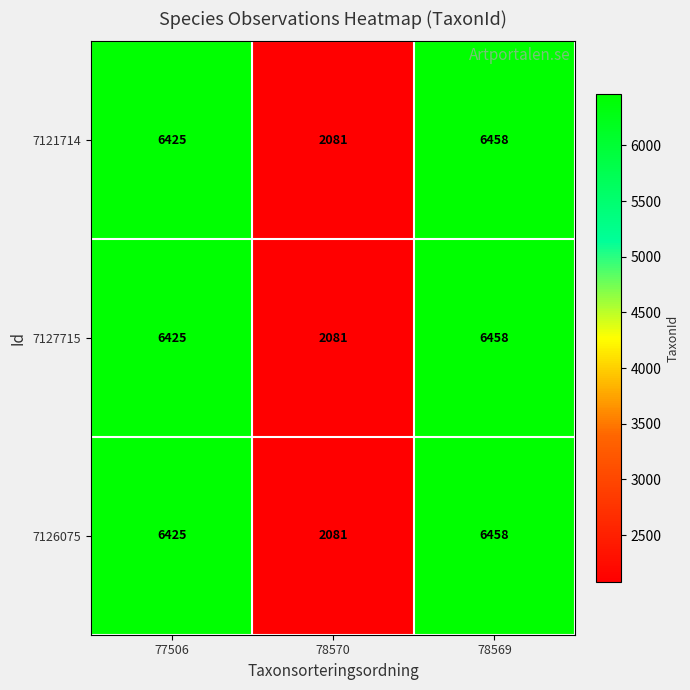

Where is 7127715 nearest to the value 4269?

77506